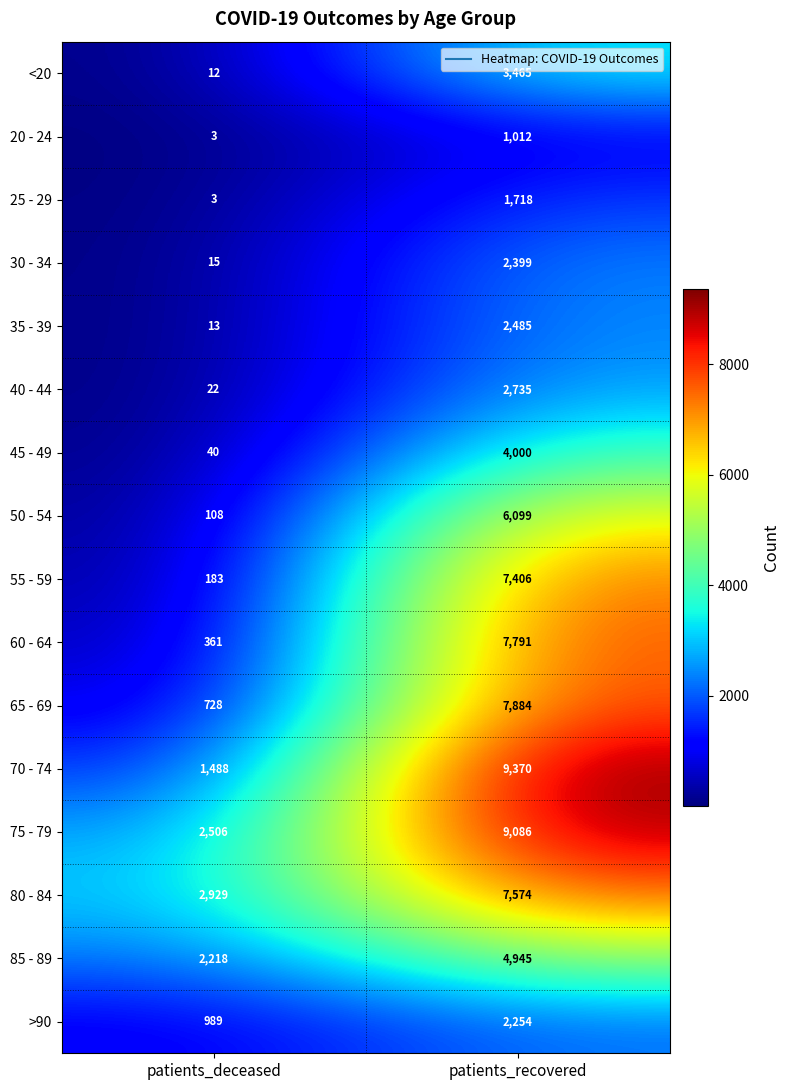

What is the maximum value shown in the chart?

9370